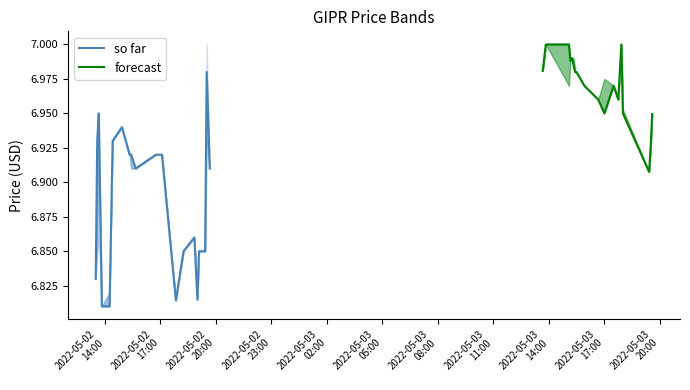

The open series shows 6.9 at 2022-05-02 19:30. True or false?

True